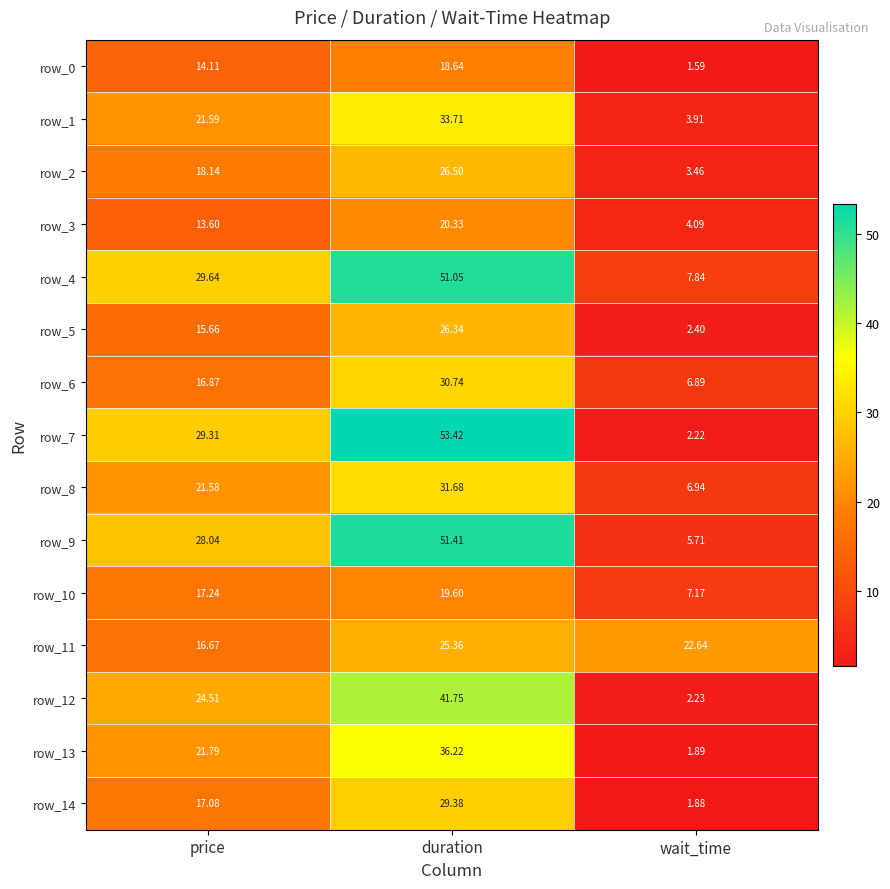

Which category has the lowest value in the row_2 series?

wait_time